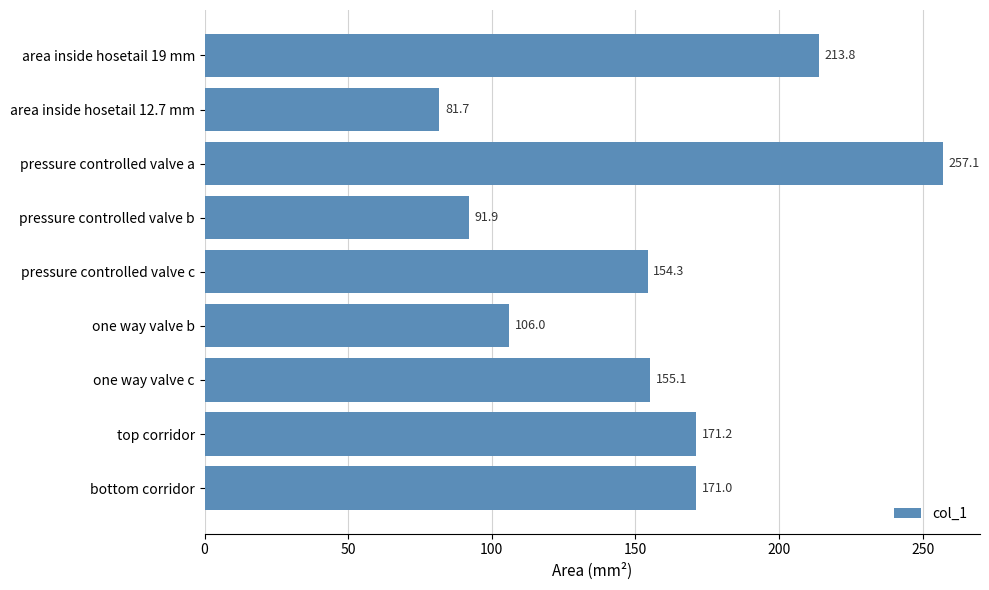

List the labels in order of value, smallest first.

area inside hosetail 12.7 mm, pressure controlled valve b, one way valve b, pressure controlled valve c, one way valve c, bottom corridor, top corridor, area inside hosetail 19 mm, pressure controlled valve a